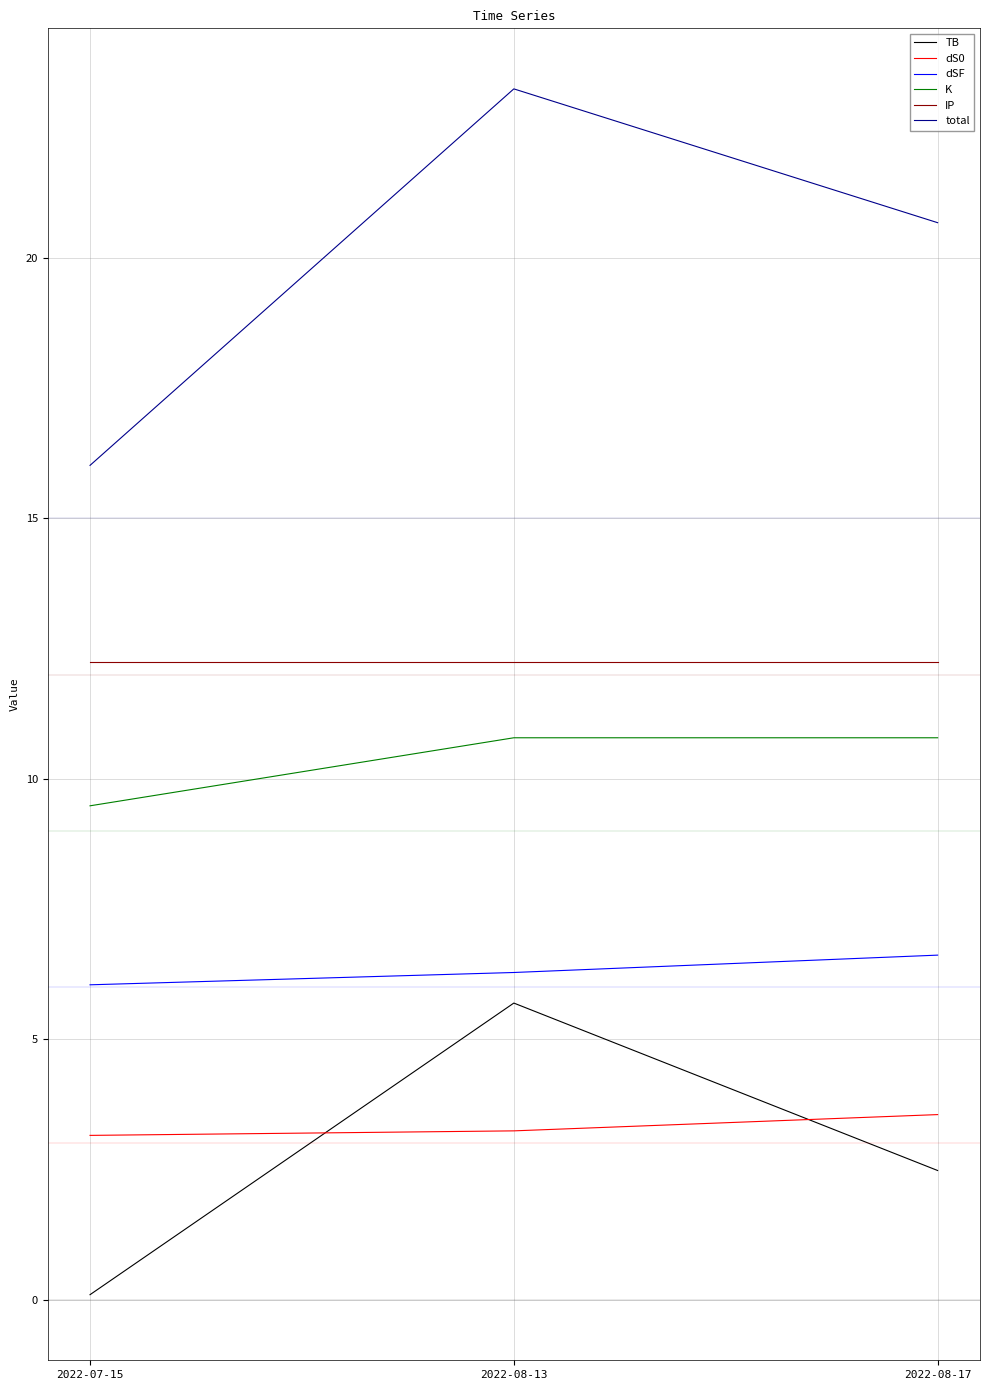

Between 2022-07-15 and 2022-08-17, which series saw the biggest shift?

total